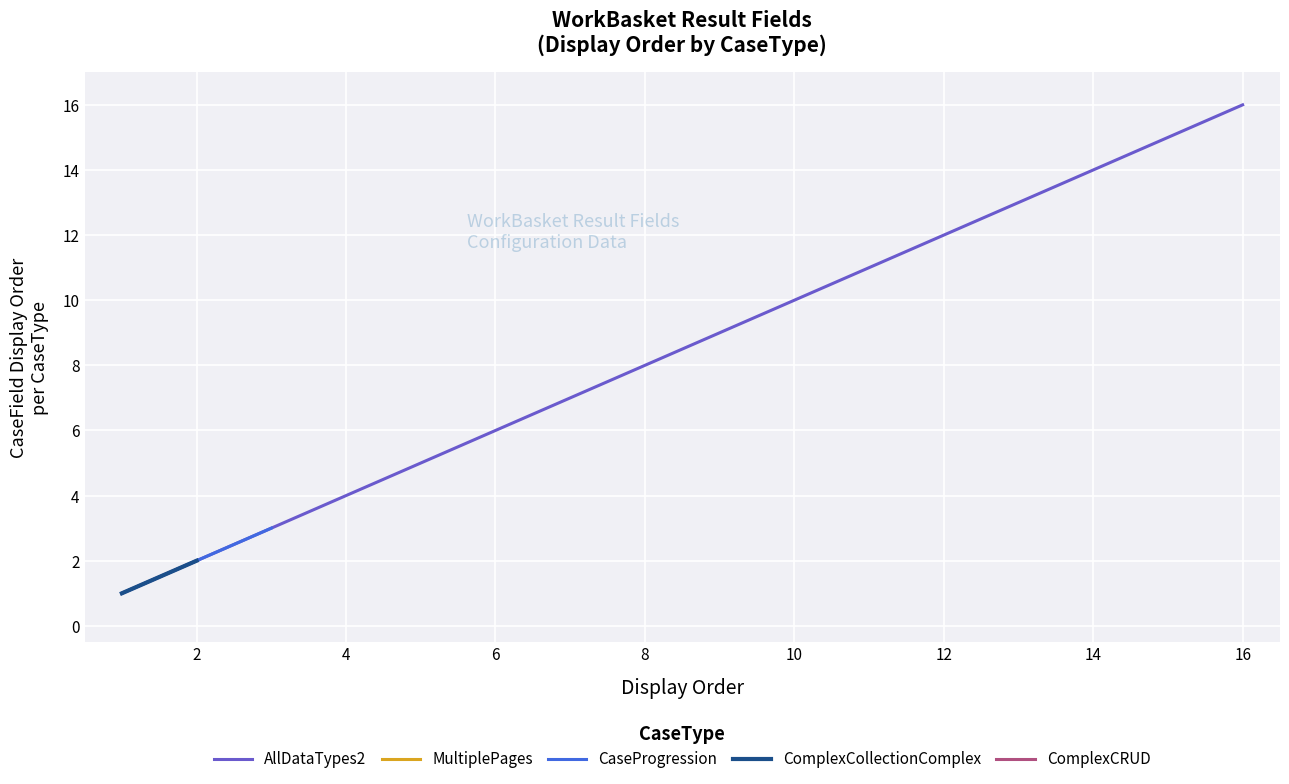

Is it true that AllDataTypes2 equals 3 at 2?

False